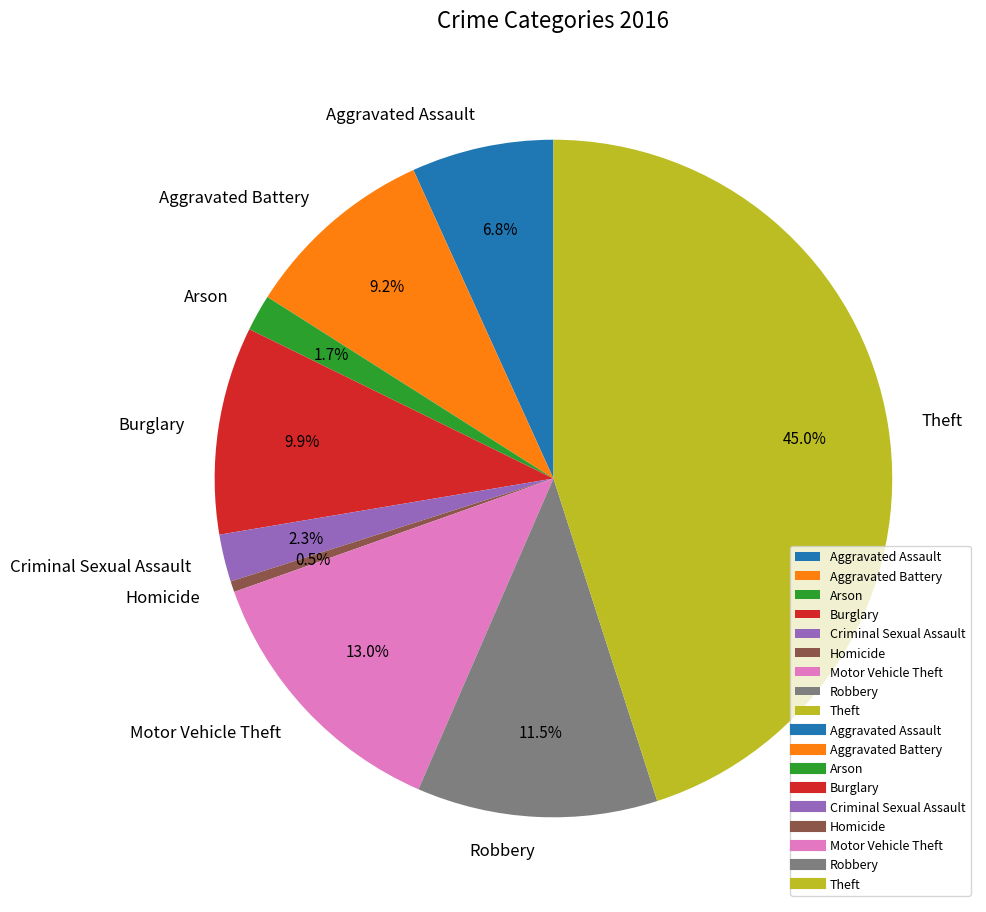

Rank the categories by value from highest to lowest.

Theft, Motor Vehicle Theft, Robbery, Burglary, Aggravated Battery, Aggravated Assault, Criminal Sexual Assault, Arson, Homicide